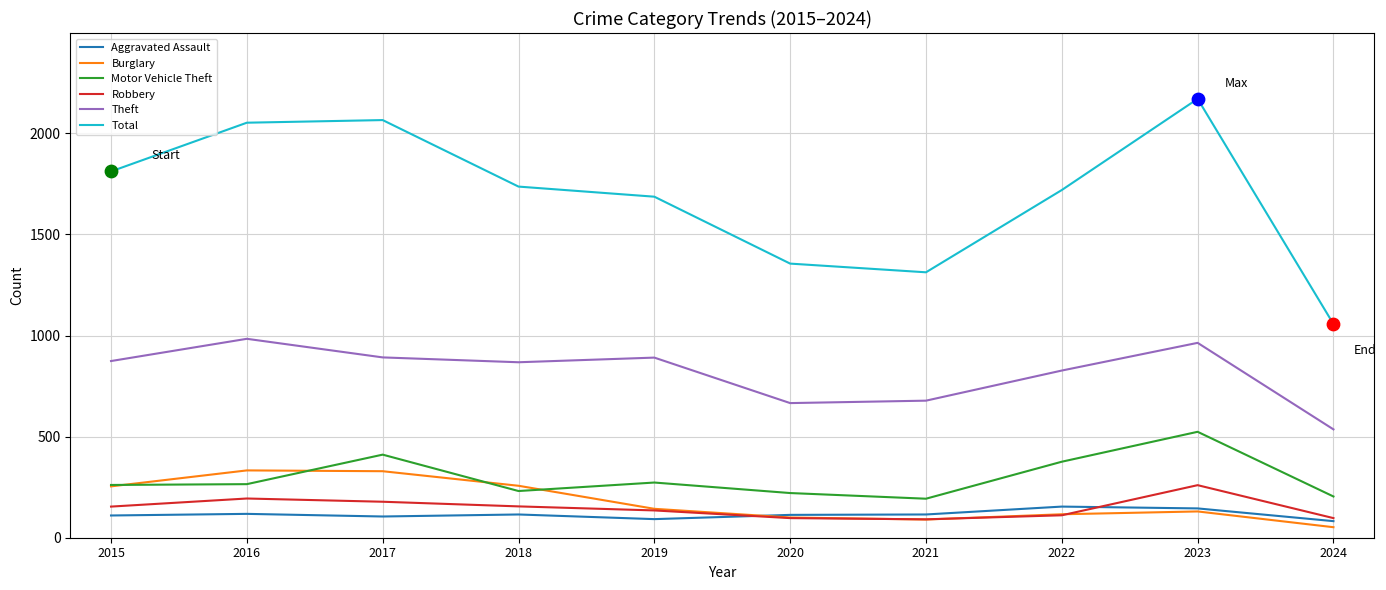

Is the value of Theft at 2016 greater than the value of Robbery at 2017?

Yes